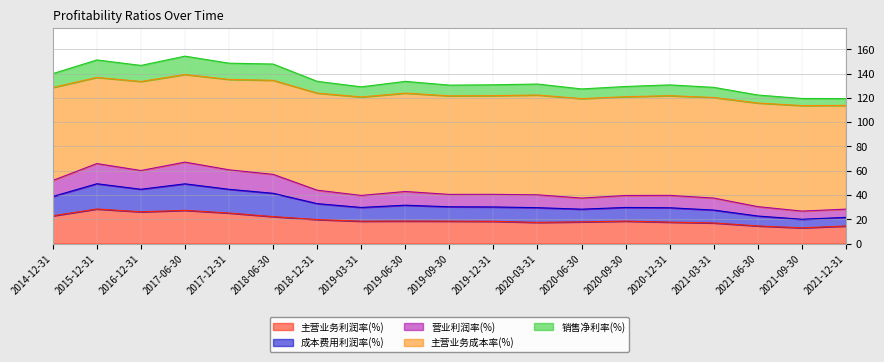

What is the total value across all series at 2020-06-30?

127.3